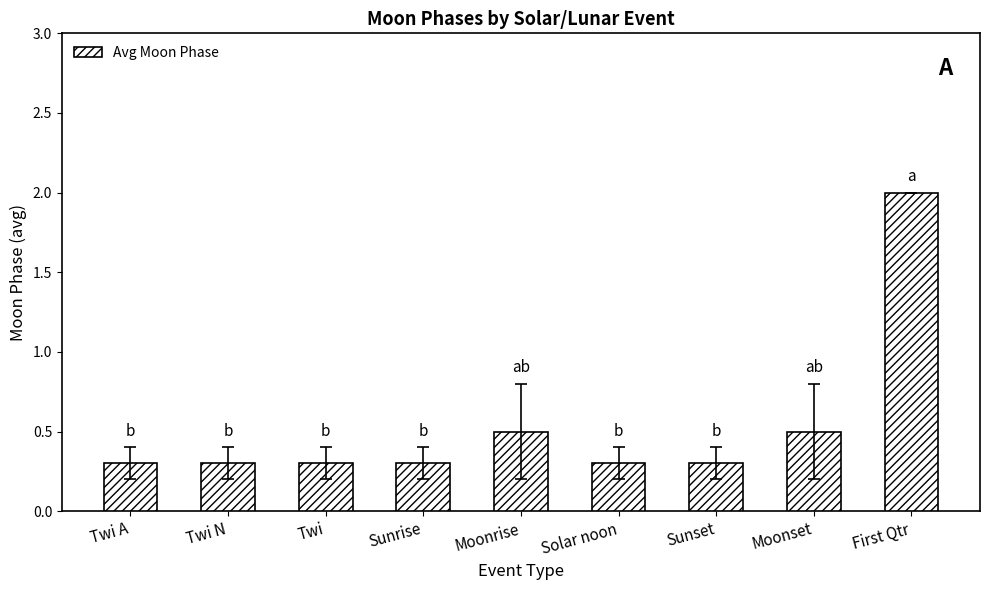

What is the value of the 4th bar from the left?

0.3